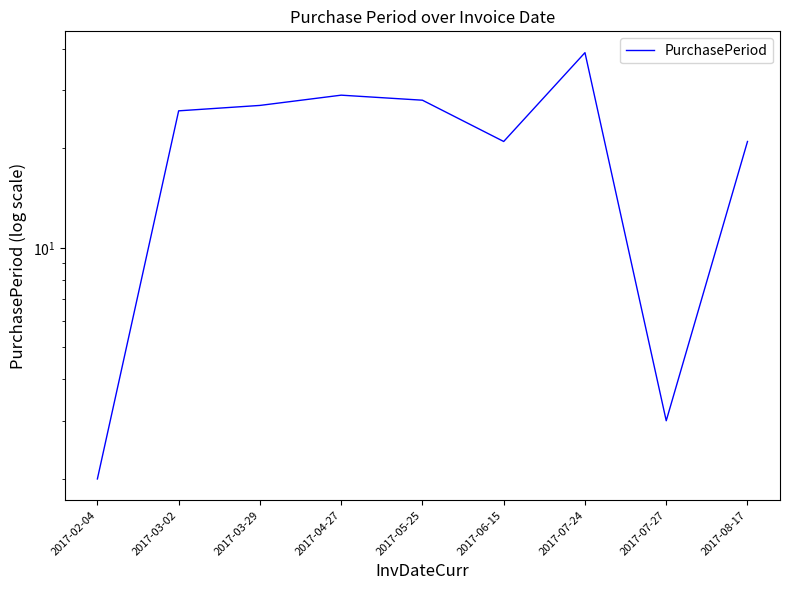

What is the label of the 8th point from the left?

2017-07-27